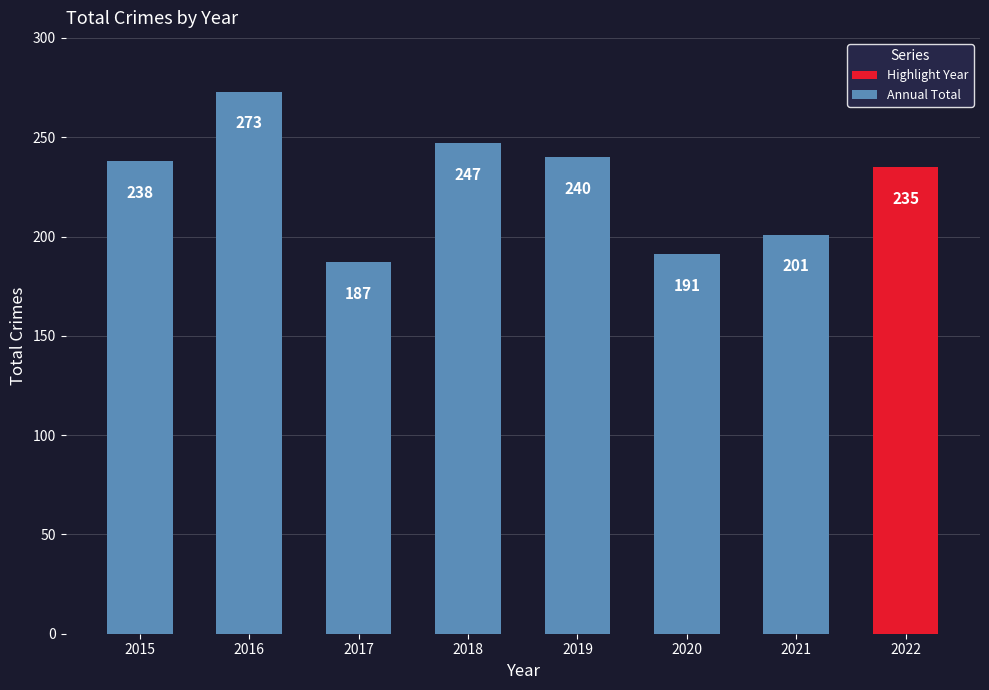

Reading right to left, what are all the values shown in this chart?

235	201	191	240	247	187	273	238